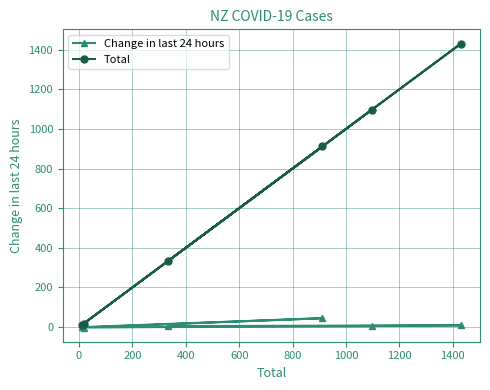

Count the number of categories in the chart.

6